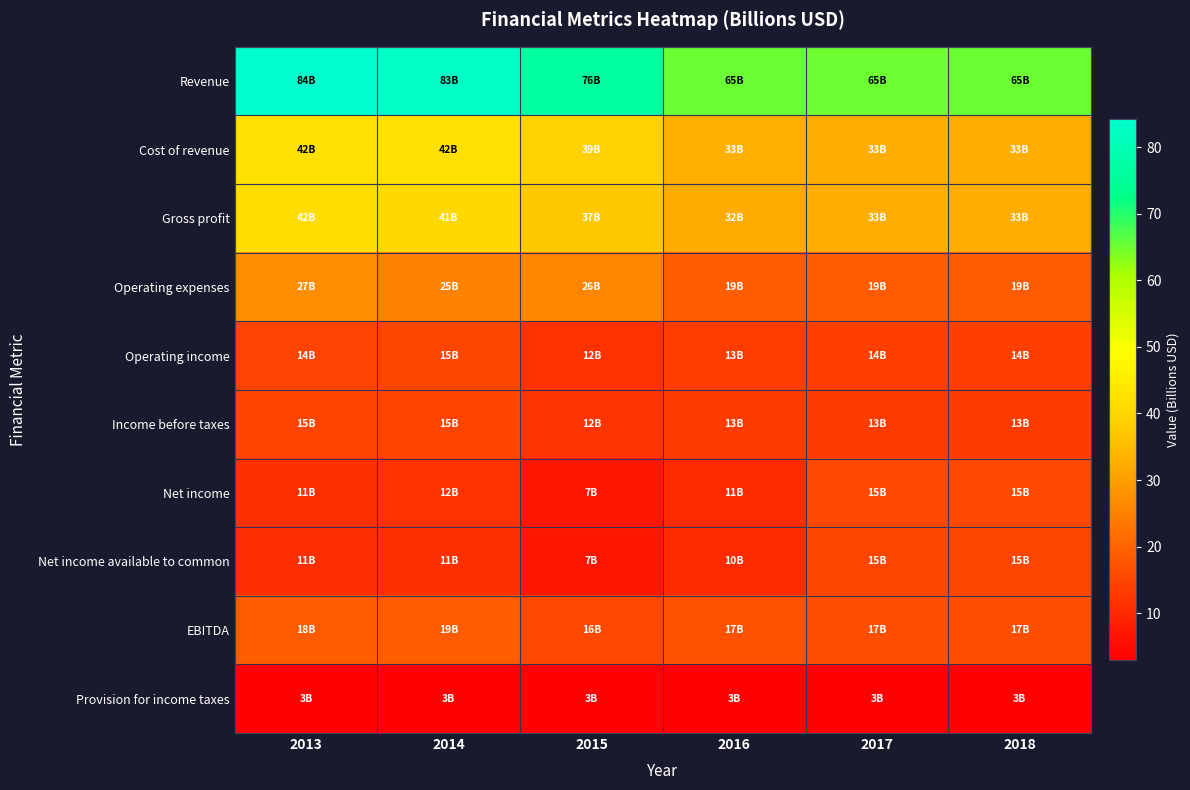

Reading left to right, transcribe all the data shown in this chart.

Revenue: 2013=84.2	2014=83.1	2015=76.3	2016=65.3	2017=65.1	2018=65.2
Cost of revenue: 2013=42.4	2014=42.5	2015=38.9	2016=32.9	2017=32.5	2018=32.7
Gross profit: 2013=41.7	2014=40.6	2015=37.4	2016=32.4	2017=32.5	2018=32.5
Operating expenses: 2013=27.3	2014=25.3	2015=25.6	2016=18.9	2017=18.6	2018=18.6
Operating income: 2013=14.5	2014=15.3	2015=11.8	2016=13.4	2017=14.0	2018=13.9
Income before taxes: 2013=14.8	2014=14.9	2015=11.8	2016=13.4	2017=13.3	2018=13.3
Net income: 2013=11.3	2014=11.6	2015=7.0	2016=10.5	2017=15.3	2018=15.5
Net income available to common: 2013=11.1	2014=11.4	2015=6.8	2016=10.3	2017=15.1	2018=15.2
EBITDA: 2013=18.5	2014=18.7	2015=15.6	2016=17.0	2017=16.5	2018=16.5
Provision for income taxes: 2013=3.4	2014=3.2	2015=2.9	2016=3.3	2017=3.1	2018=3.1